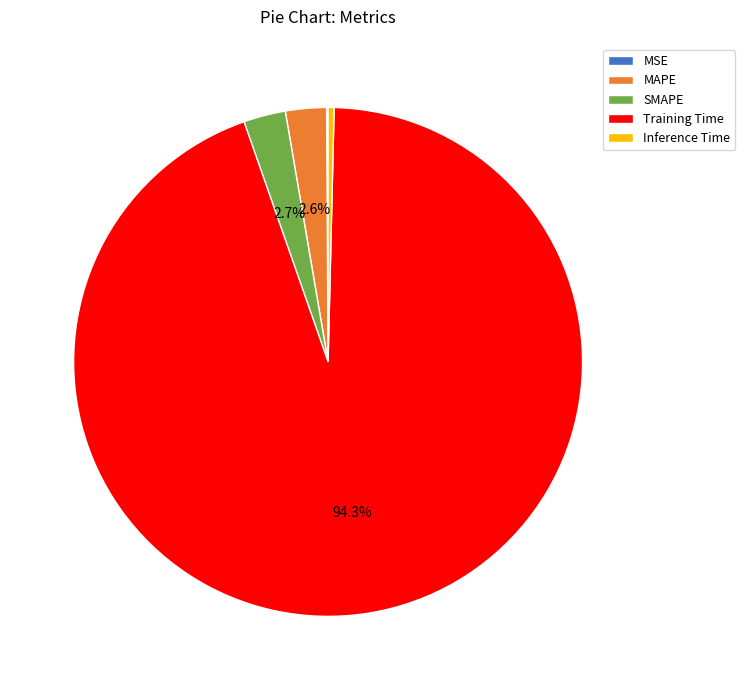

Between MAPE and Inference Time, which is larger?

MAPE